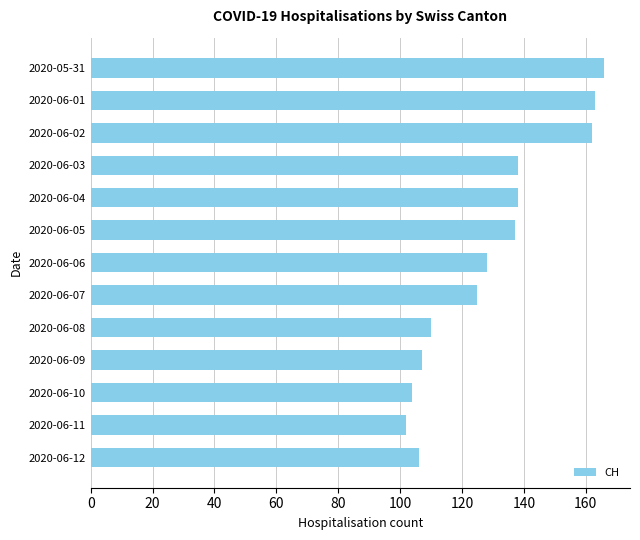

How many data points does each series have?

13